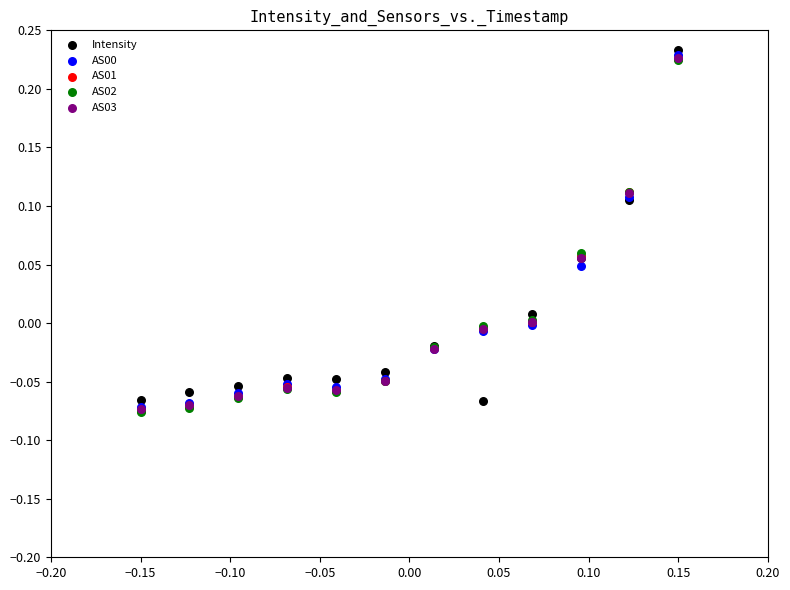

Which series reaches the maximum Y coordinate?

Intensity